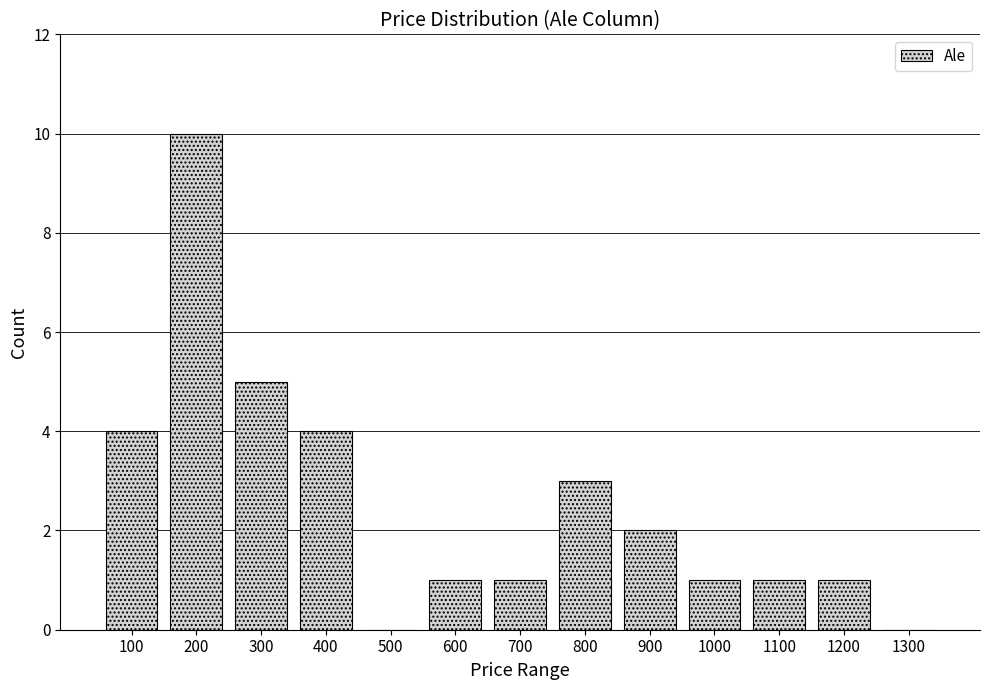

Reading left to right, what are all the values shown in this chart?

100=4	200=10	300=5	400=4	500=0	600=1	700=1	800=3	900=2	1000=1	1100=1	1200=1	1300=0